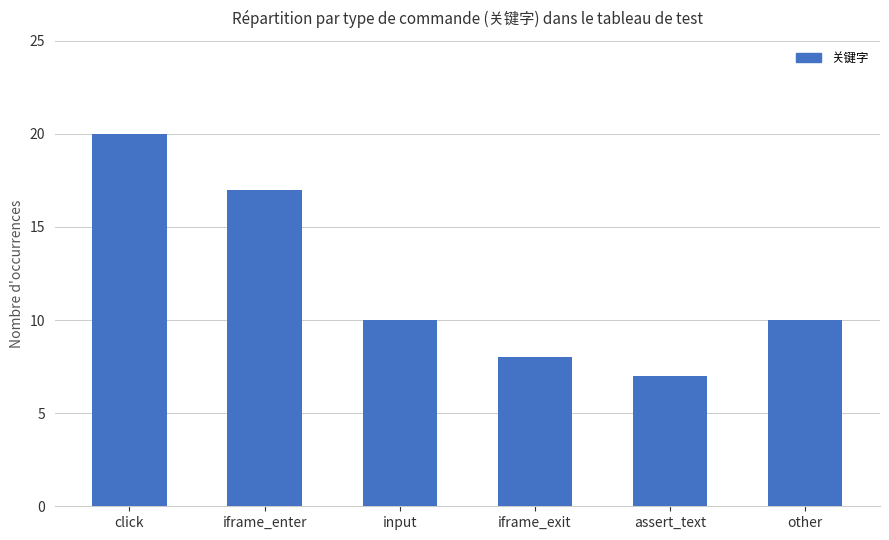

What is the sum of all values?

72